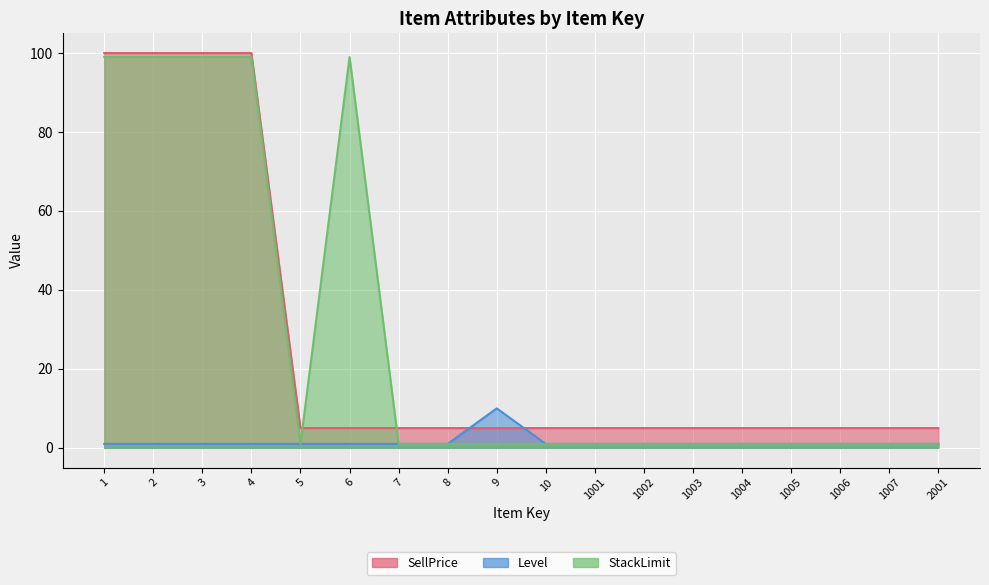

At which category is the sum across all series the highest?

1